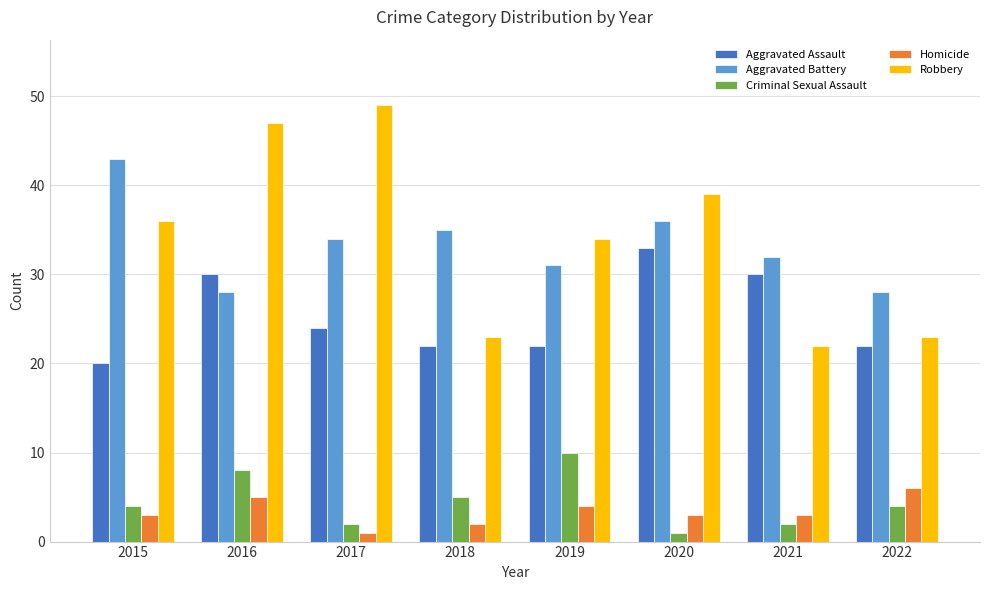

What is the smallest value displayed?

1